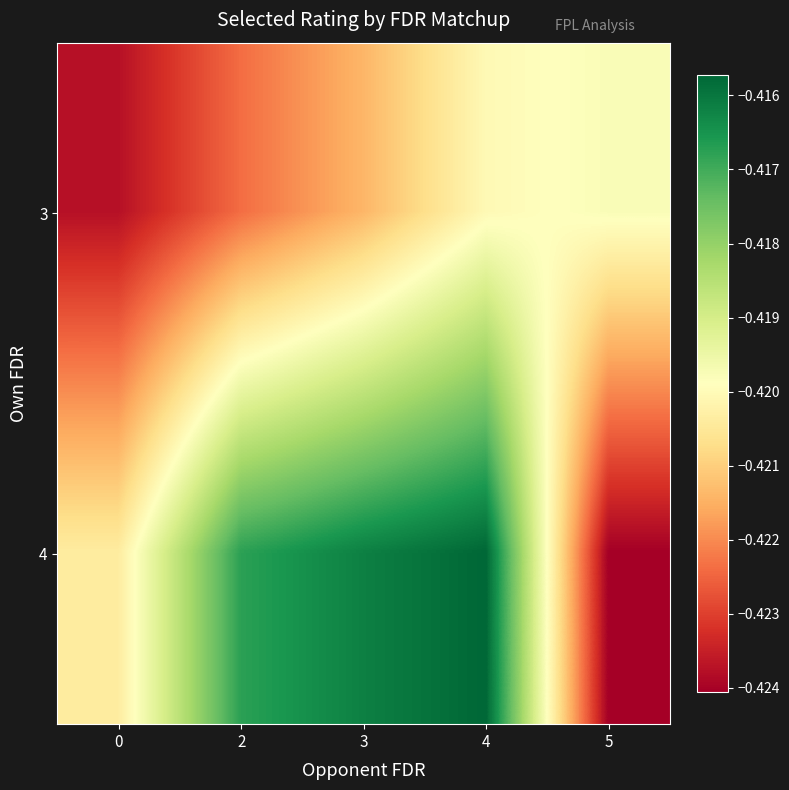

Reading left to right, what are all the values shown in this chart?

3: 0=-0.4	2=-0.4	3=-0.4	4=-0.4	5=-0.4
4: 0=-0.4	2=-0.4	3=-0.4	4=-0.4	5=-0.4